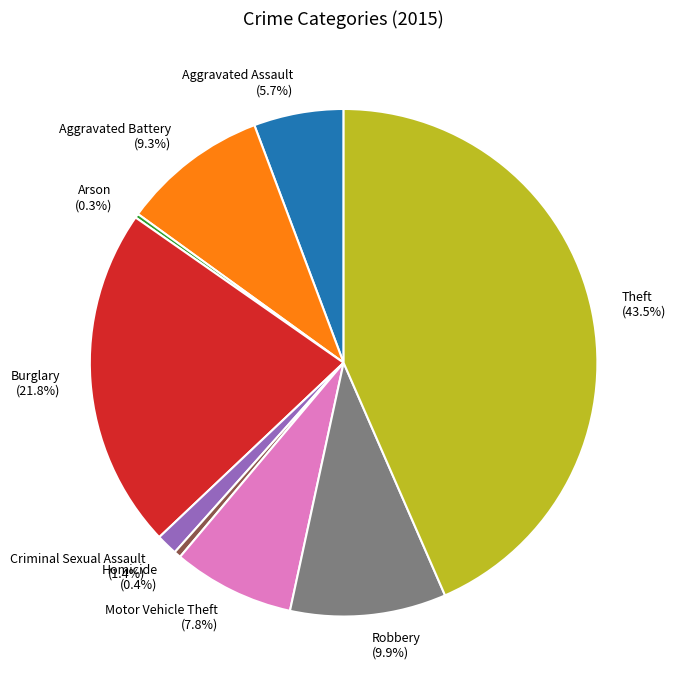

Is there any slice that represents more than half of the pie?

No